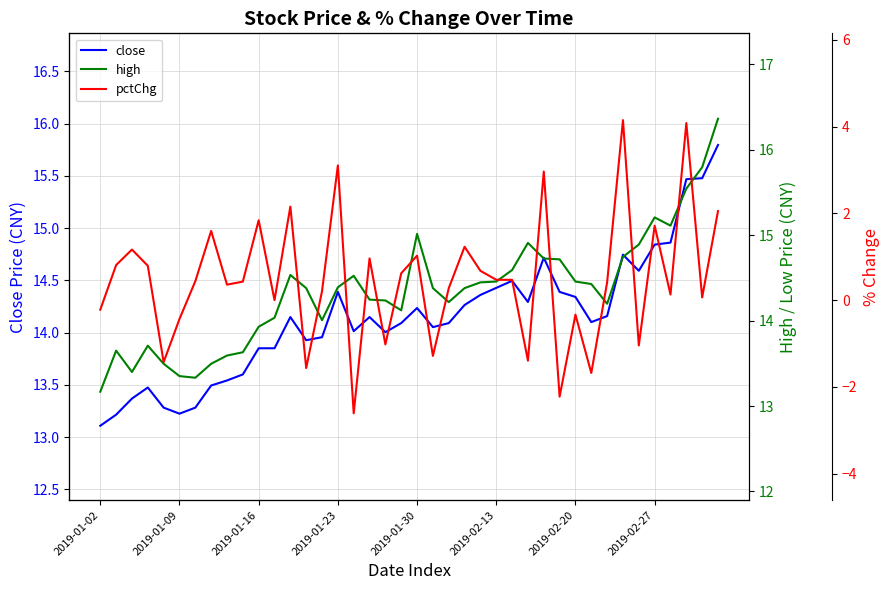

Which category has the lowest value in the close series?

2019-01-02